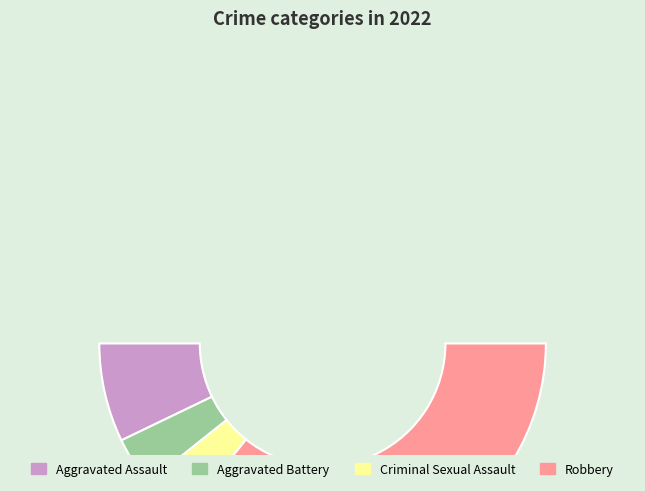

What is the ratio of the value at Robbery to the value at Aggravated Battery?

10.0